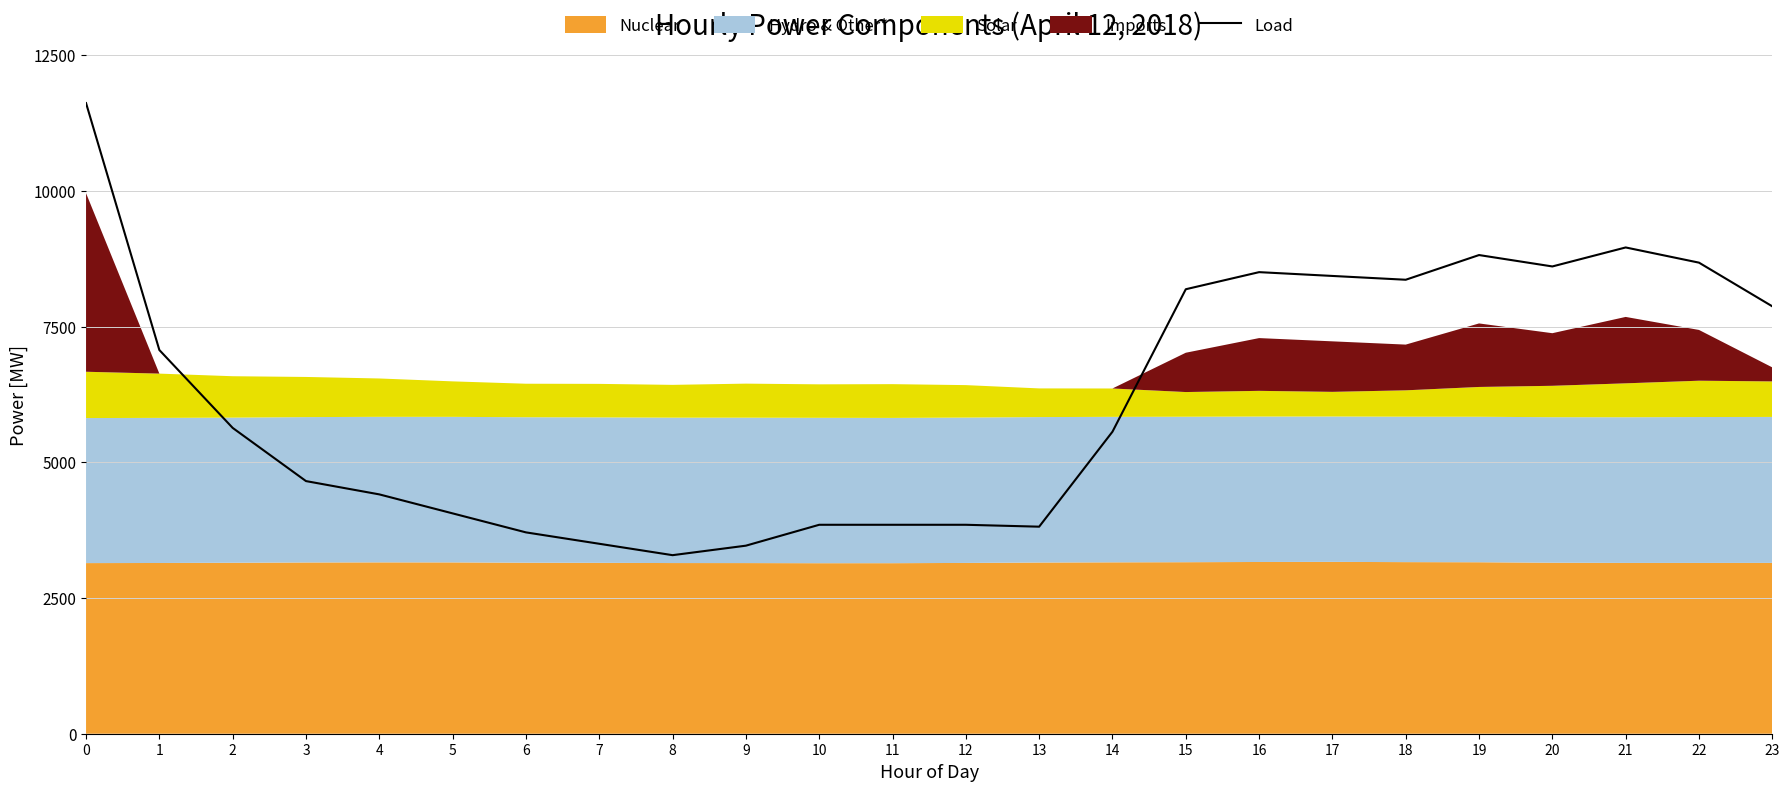

How many points are lower than both their immediate neighbors (excluding endpoints)?

4